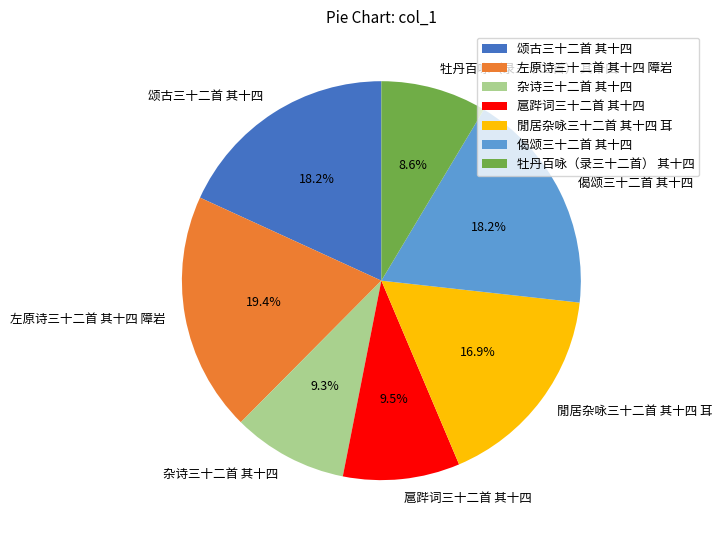

What percentage is the 閒居杂咏三十二首 其十四 耳 slice, to the nearest percent?

17%